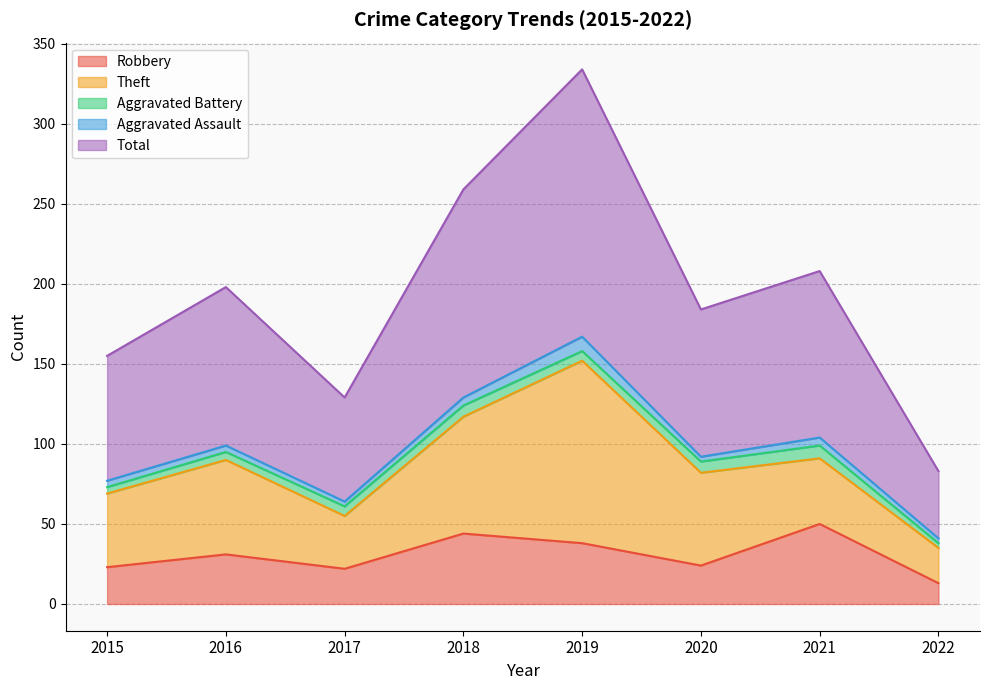

How many data points in Robbery are less than 31?

4